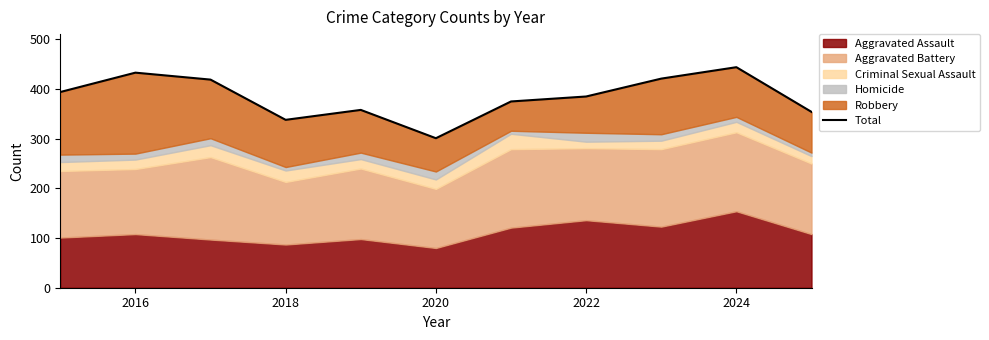

What is the value of the 8th point from the left?

385